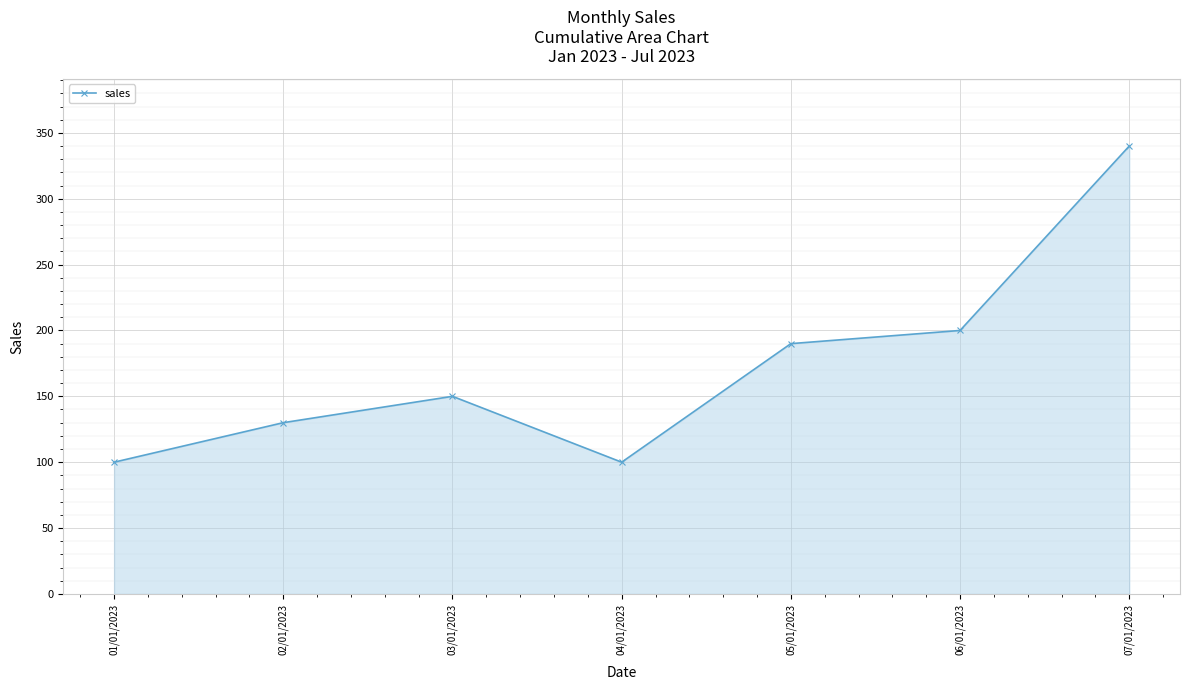

True or false: the data shows 200 at 06/01/2023.

True